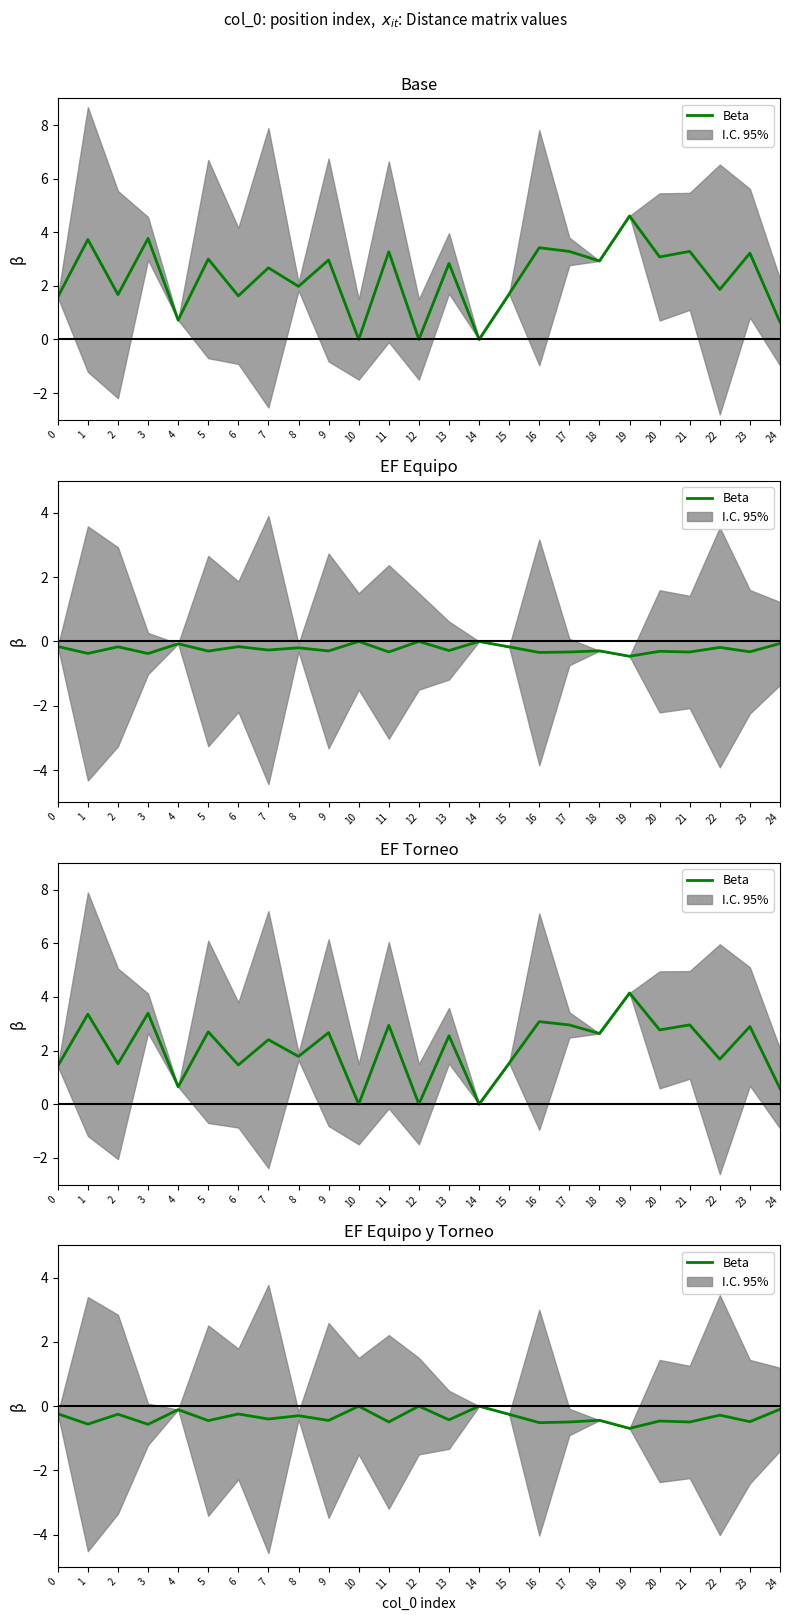

The chart shows a value of -0.0 at 14. True or false?

True